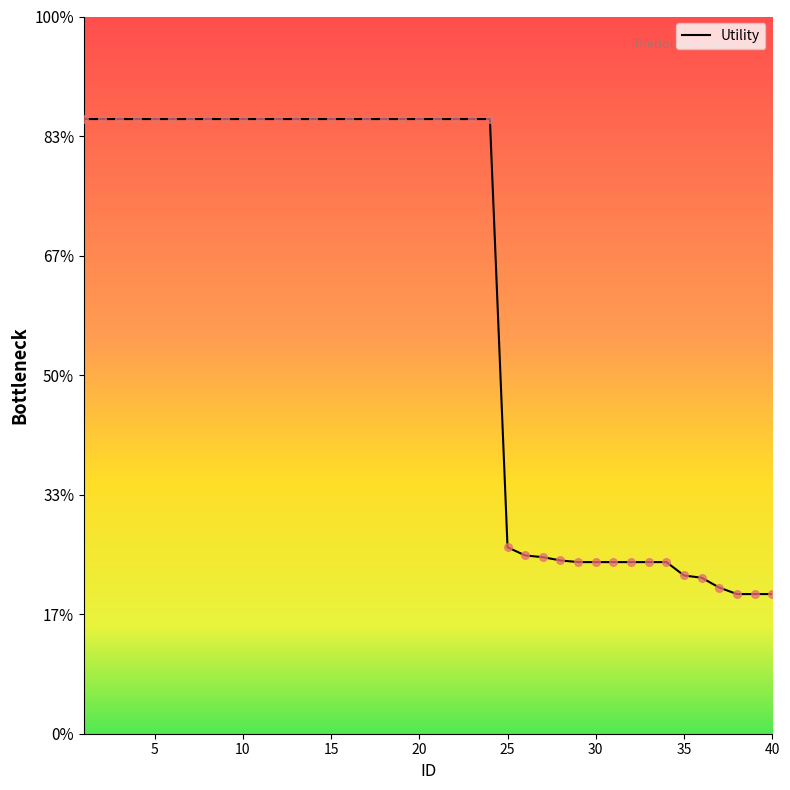

Is this an area chart (filled region under the line)?

Yes